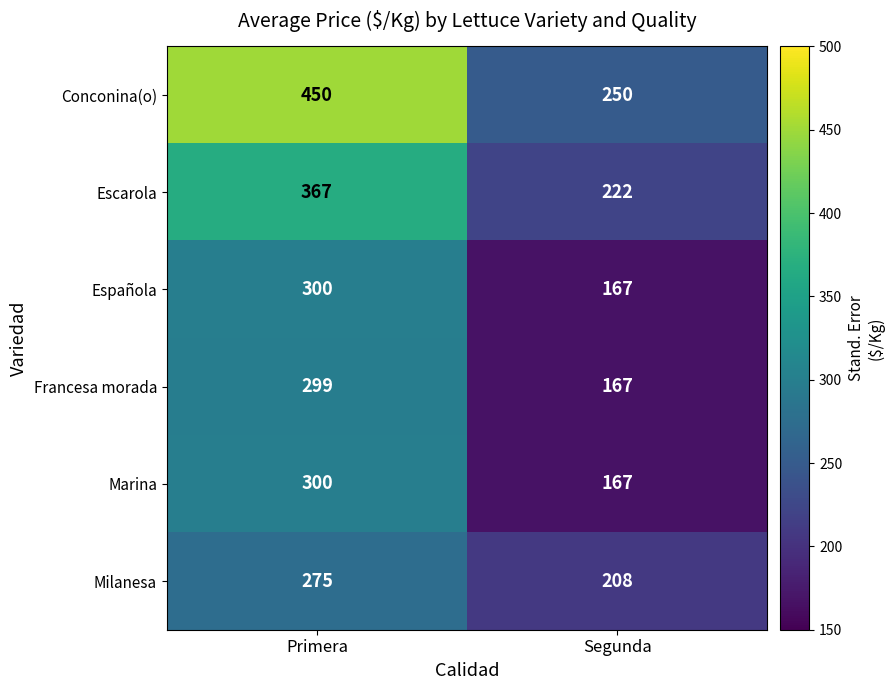

Reading left to right, list all the values displayed in this chart.

Conconina(o): Primera=450	Segunda=250
Escarola: Primera=367	Segunda=222
Española: Primera=300	Segunda=167
Francesa morada: Primera=299	Segunda=167
Marina: Primera=300	Segunda=167
Milanesa: Primera=275	Segunda=208